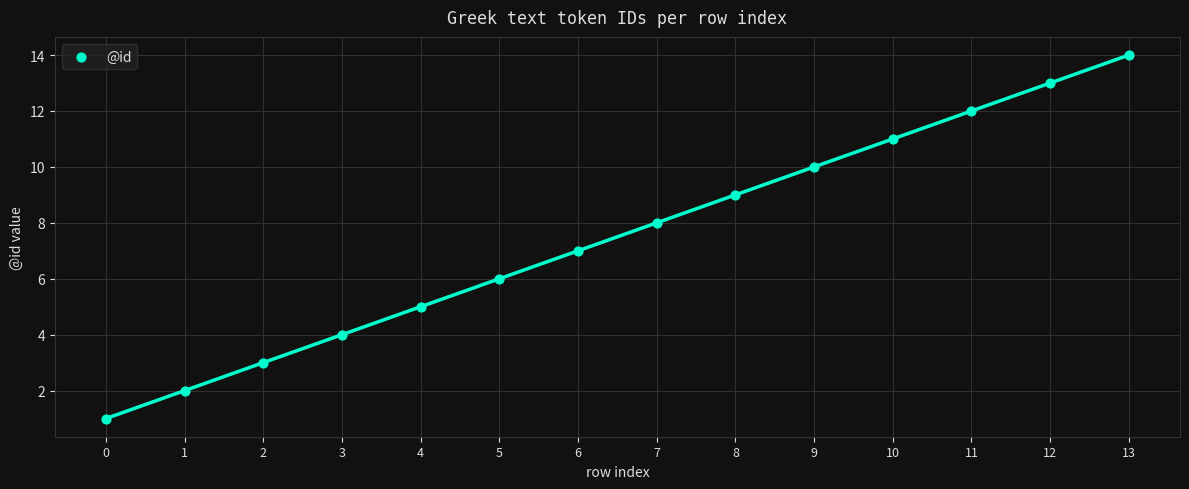

What is the range of Y values (max minus min)?

13